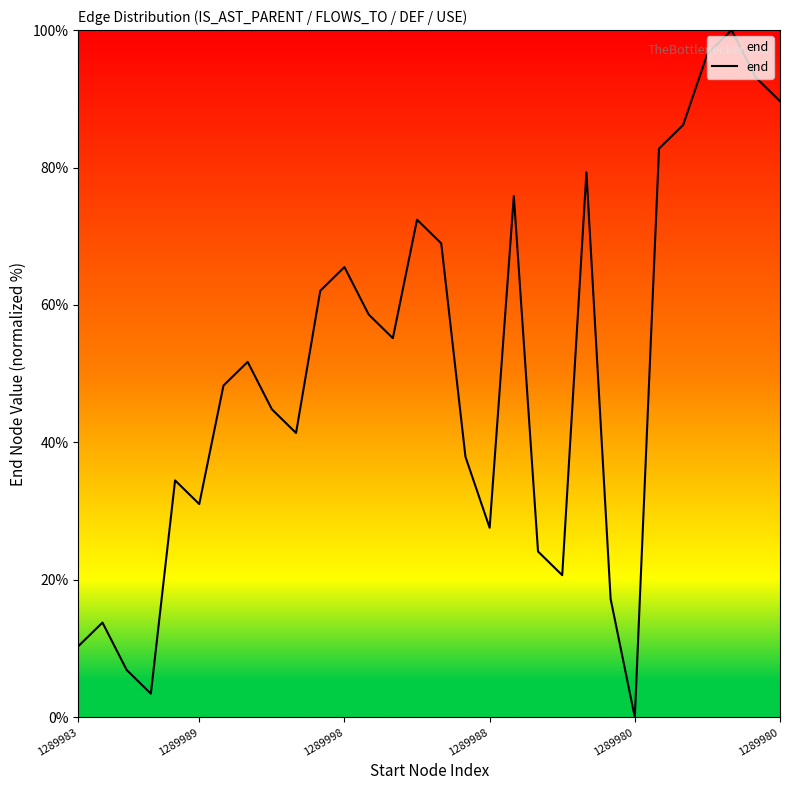

What is the average value?

50.0